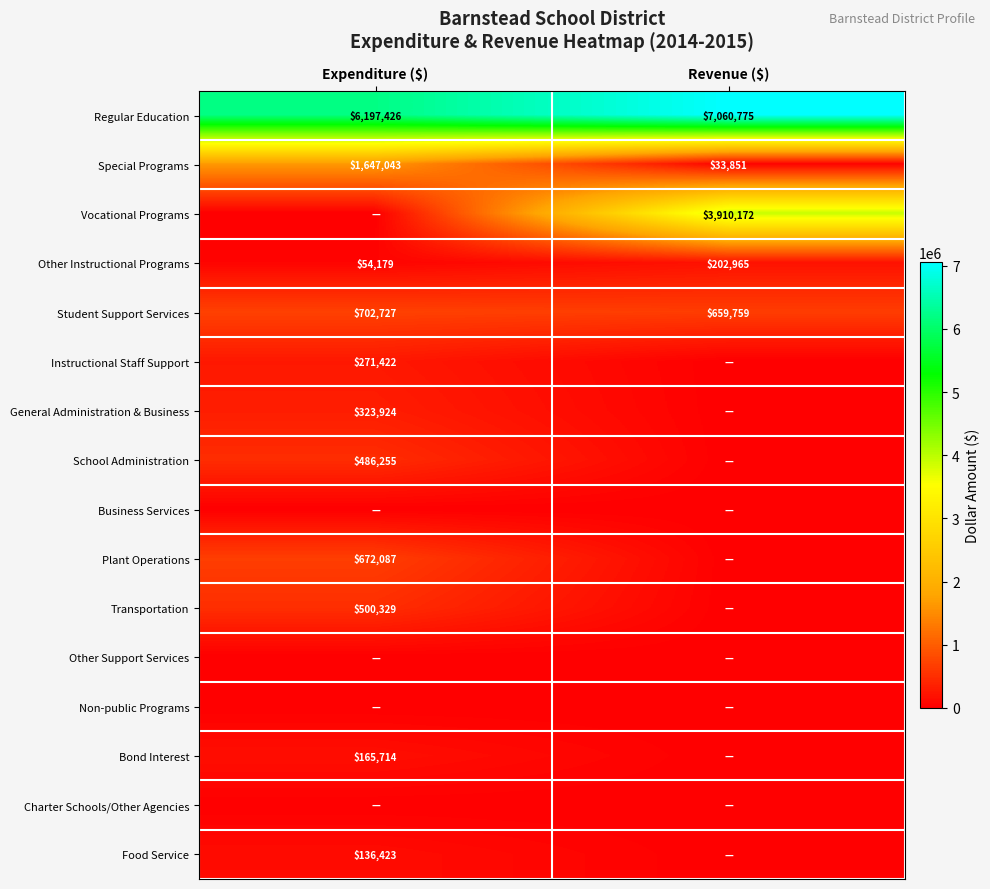

Read the Student Support Services value at Expenditure ($).

702727